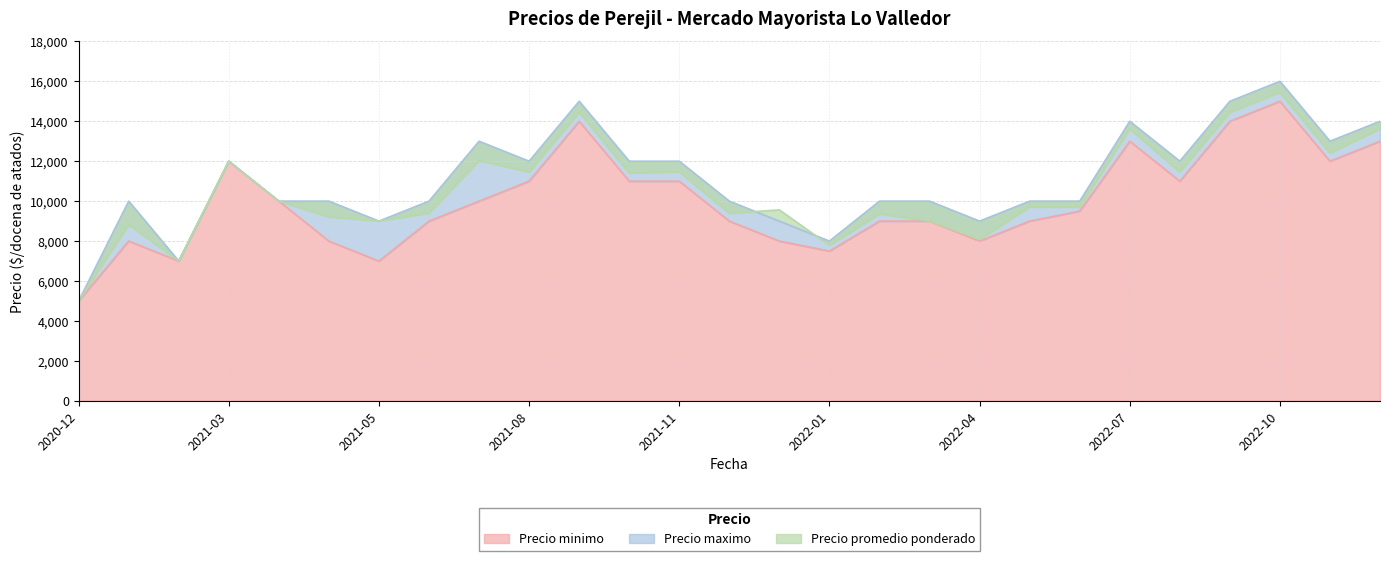

How many data points does each series have?

27